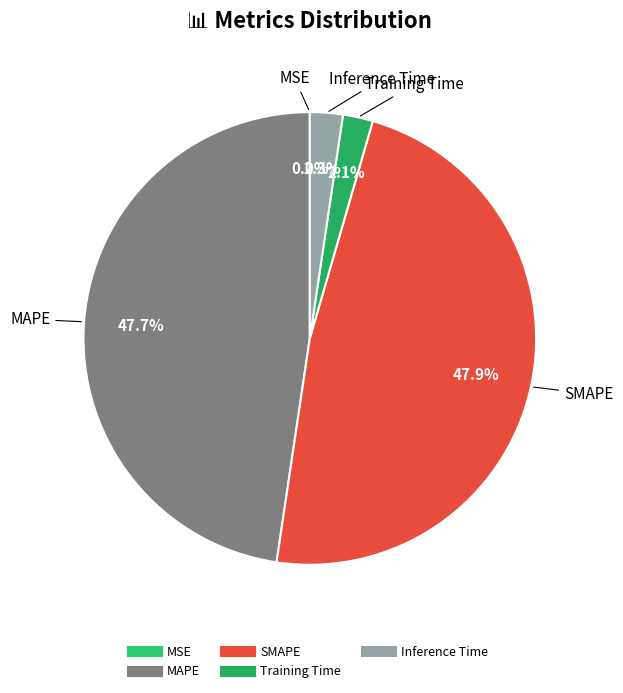

Is there any slice that represents more than half of the pie?

No